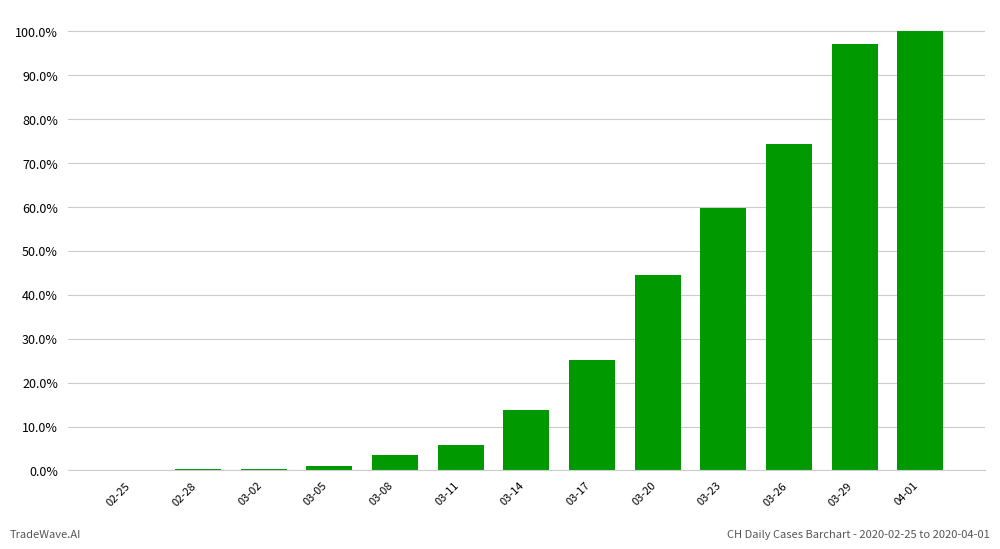

Are the bars horizontal?

No